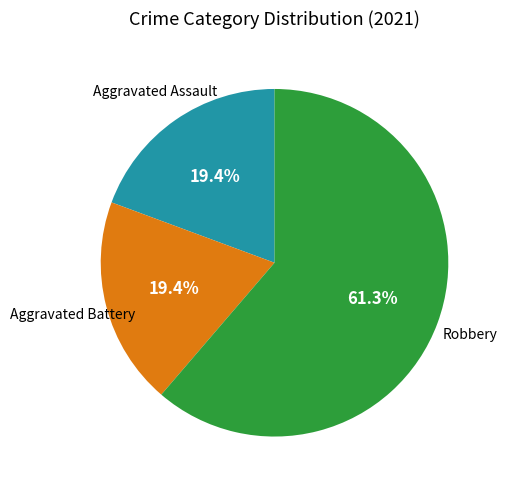

Does any single category account for the majority?

Yes